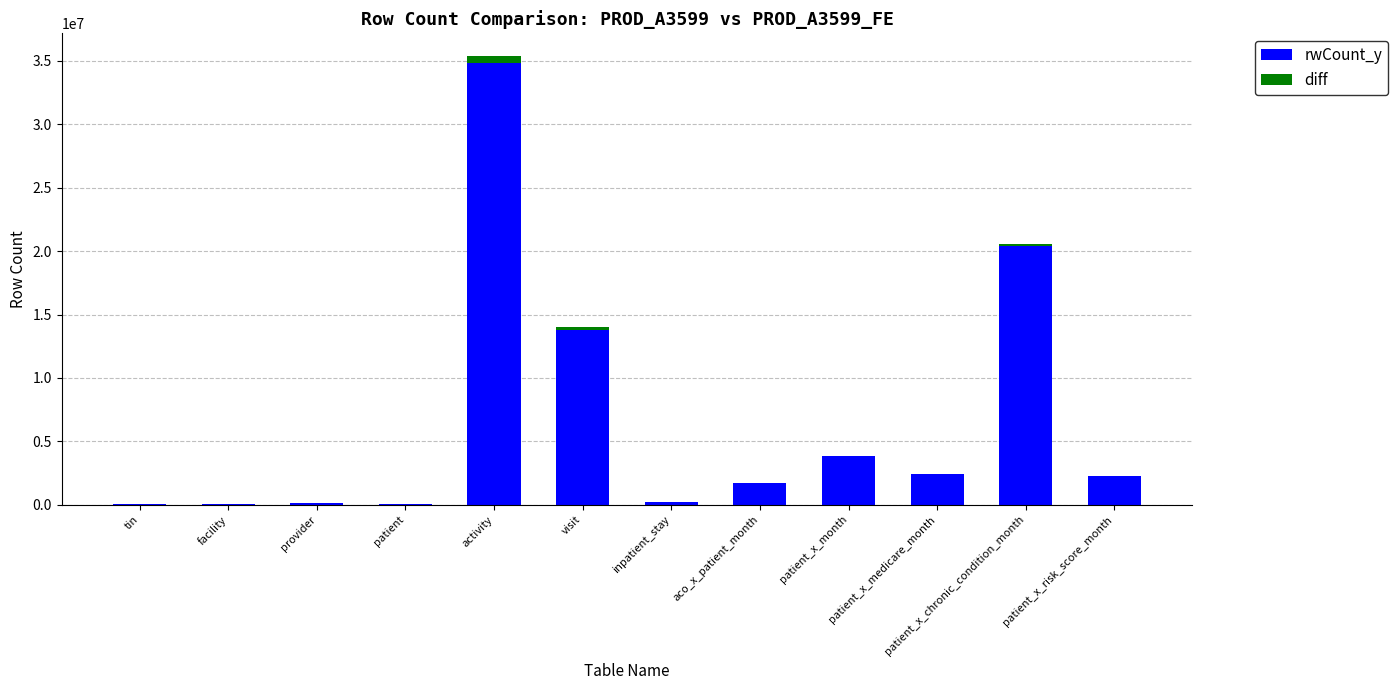

What is the maximum value for rwCount_y?

34862922